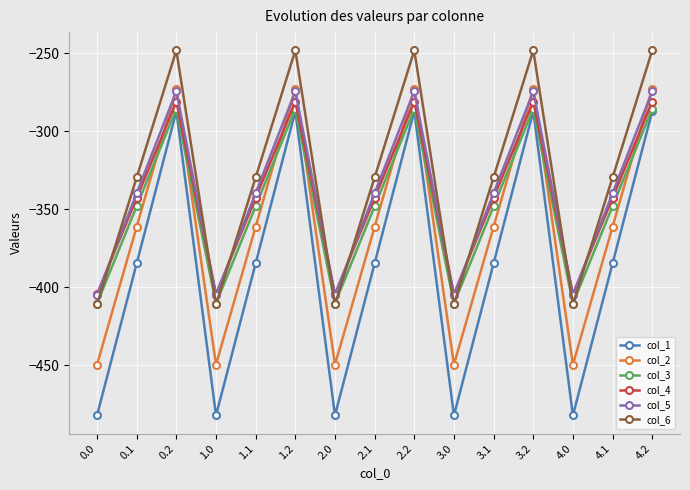

Reading left to right, what are all the values shown in this chart?

col_1: 0.0=-482.0	0.1=-384.6	0.2=-287.1	1.0=-482.0	1.1=-384.6	1.2=-287.1	2.0=-482.0	2.1=-384.6	2.2=-287.1	3.0=-482.0	3.1=-384.6	3.2=-287.1	4.0=-482.0	4.1=-384.6	4.2=-287.1
col_2: 0.0=-449.5	0.1=-361.1	0.2=-272.7	1.0=-449.5	1.1=-361.1	1.2=-272.7	2.0=-449.5	2.1=-361.1	2.2=-272.7	3.0=-449.5	3.1=-361.1	3.2=-272.7	4.0=-449.5	4.1=-361.1	4.2=-272.7
col_3: 0.0=-410.3	0.1=-347.9	0.2=-285.5	1.0=-410.3	1.1=-347.9	1.2=-285.5	2.0=-410.3	2.1=-347.9	2.2=-285.5	3.0=-410.3	3.1=-347.9	3.2=-285.5	4.0=-410.3	4.1=-347.9	4.2=-285.5
col_4: 0.0=-404.4	0.1=-342.7	0.2=-281.0	1.0=-404.4	1.1=-342.7	1.2=-281.0	2.0=-404.4	2.1=-342.7	2.2=-281.0	3.0=-404.4	3.1=-342.7	3.2=-281.0	4.0=-404.4	4.1=-342.7	4.2=-281.0
col_5: 0.0=-404.9	0.1=-339.6	0.2=-274.4	1.0=-404.9	1.1=-339.6	1.2=-274.4	2.0=-404.9	2.1=-339.6	2.2=-274.4	3.0=-404.9	3.1=-339.6	3.2=-274.4	4.0=-404.9	4.1=-339.6	4.2=-274.4
col_6: 0.0=-410.8	0.1=-329.5	0.2=-248.1	1.0=-410.8	1.1=-329.5	1.2=-248.1	2.0=-410.8	2.1=-329.5	2.2=-248.1	3.0=-410.8	3.1=-329.5	3.2=-248.1	4.0=-410.8	4.1=-329.5	4.2=-248.1